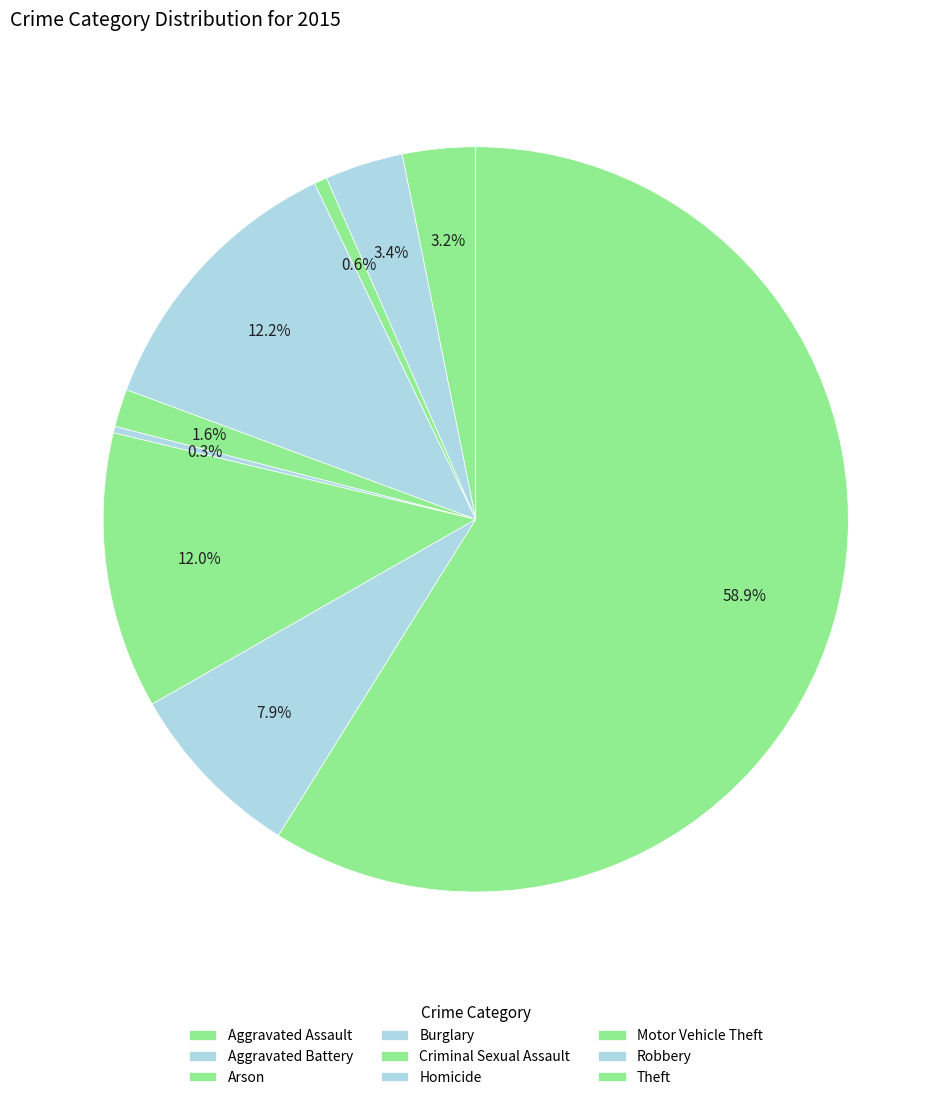

How many slices are in this pie chart?

9